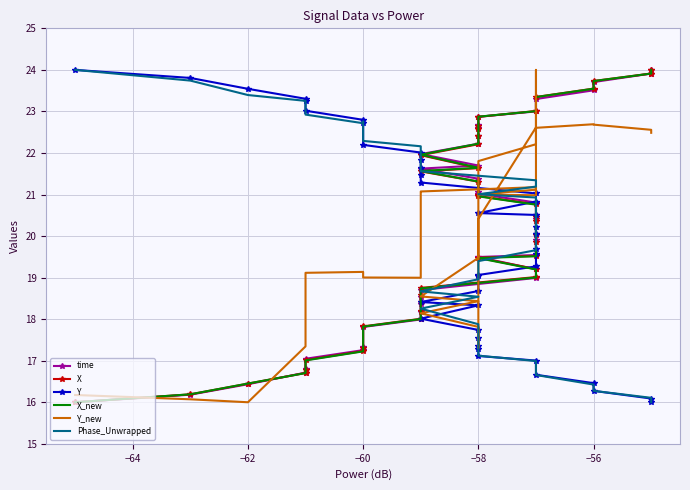

The Phase_Unwrapped series shows 10.5 at −58. True or false?

False